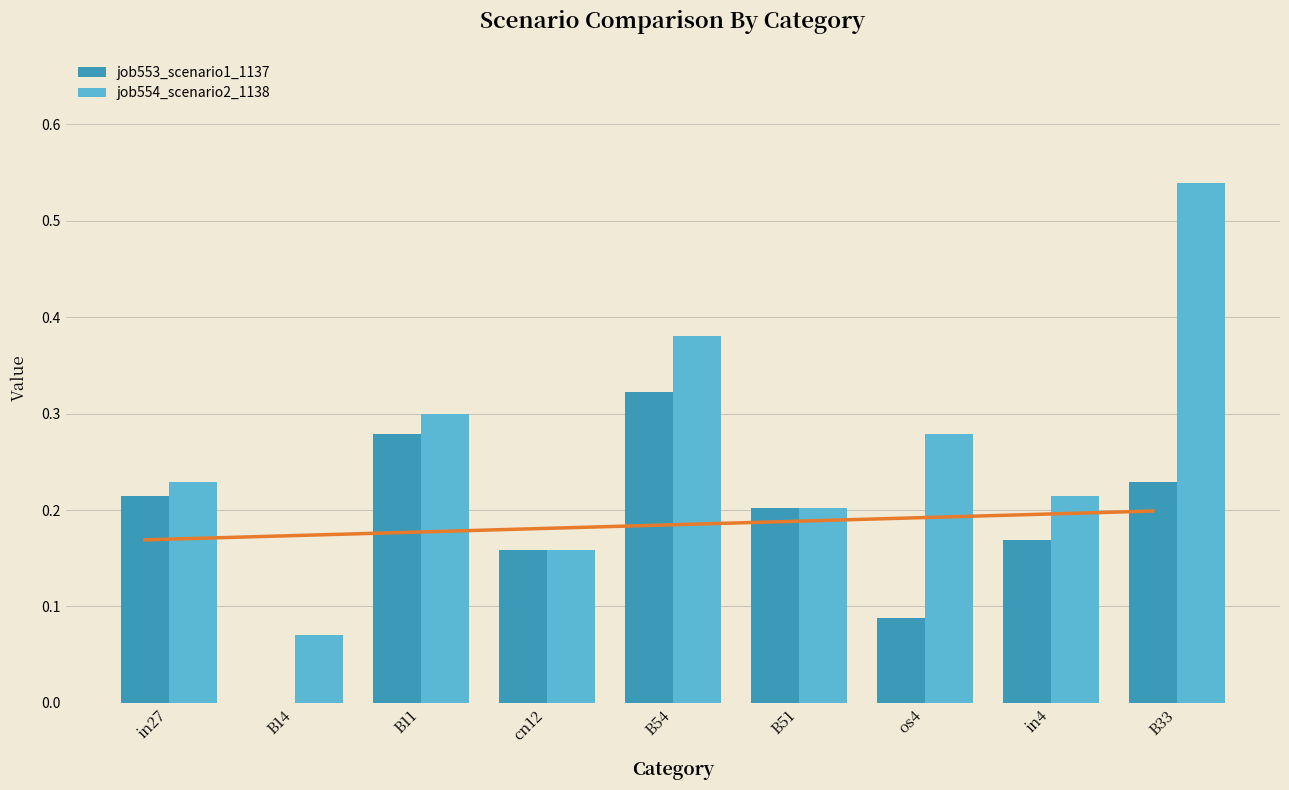

Which category has the highest value across all series?

B33